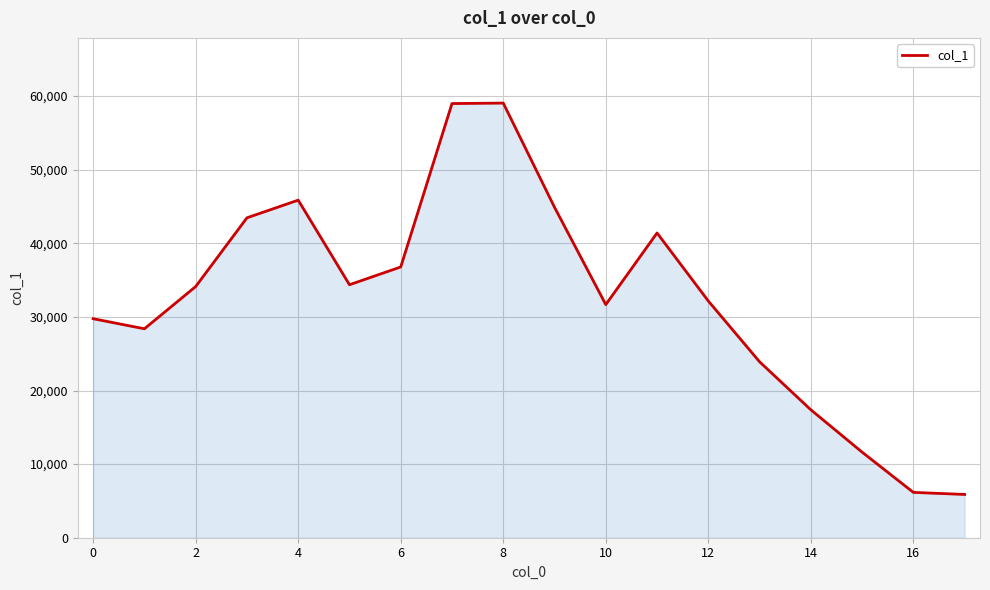

How many values are below 34126?

9